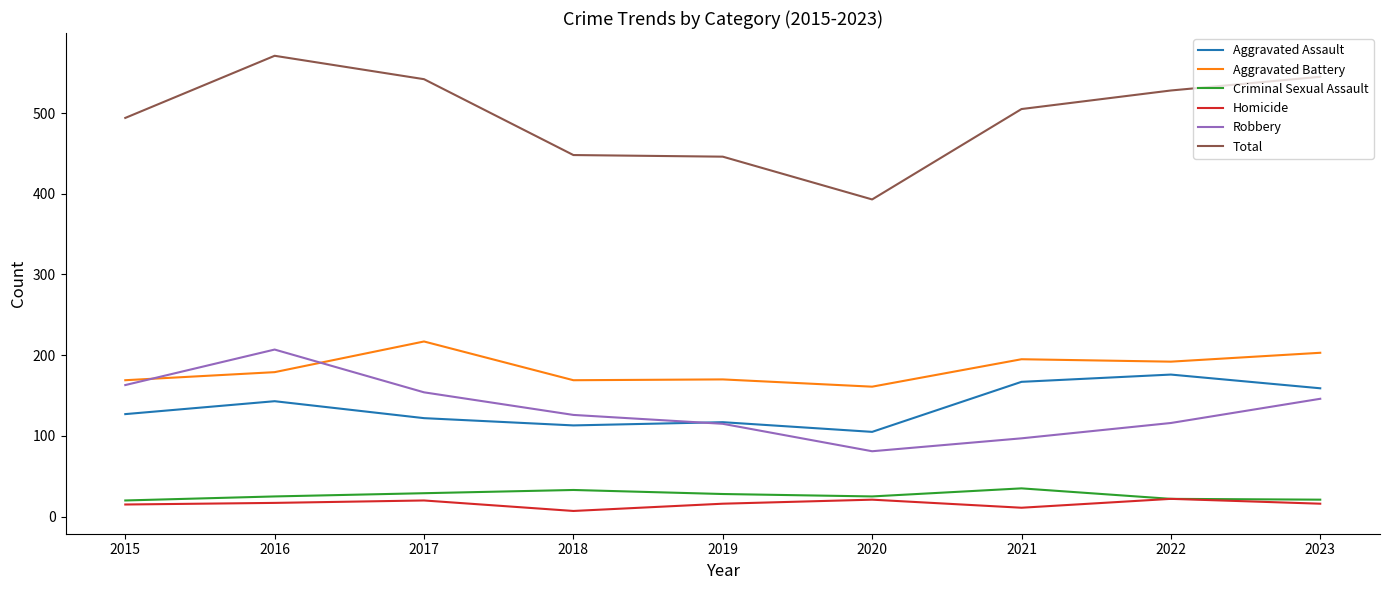

The value of Criminal Sexual Assault at 2020 is 44. True or false?

False